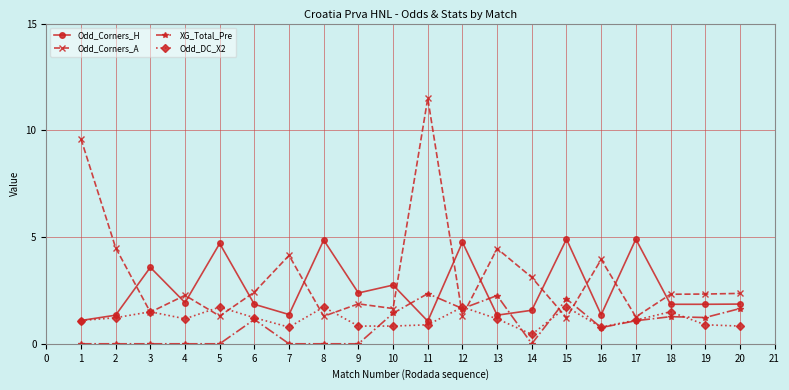

Rank the series by their maximum value, from highest to lowest.

Odd_Corners_A, Odd_Corners_H, XG_Total_Pre, Odd_DC_X2